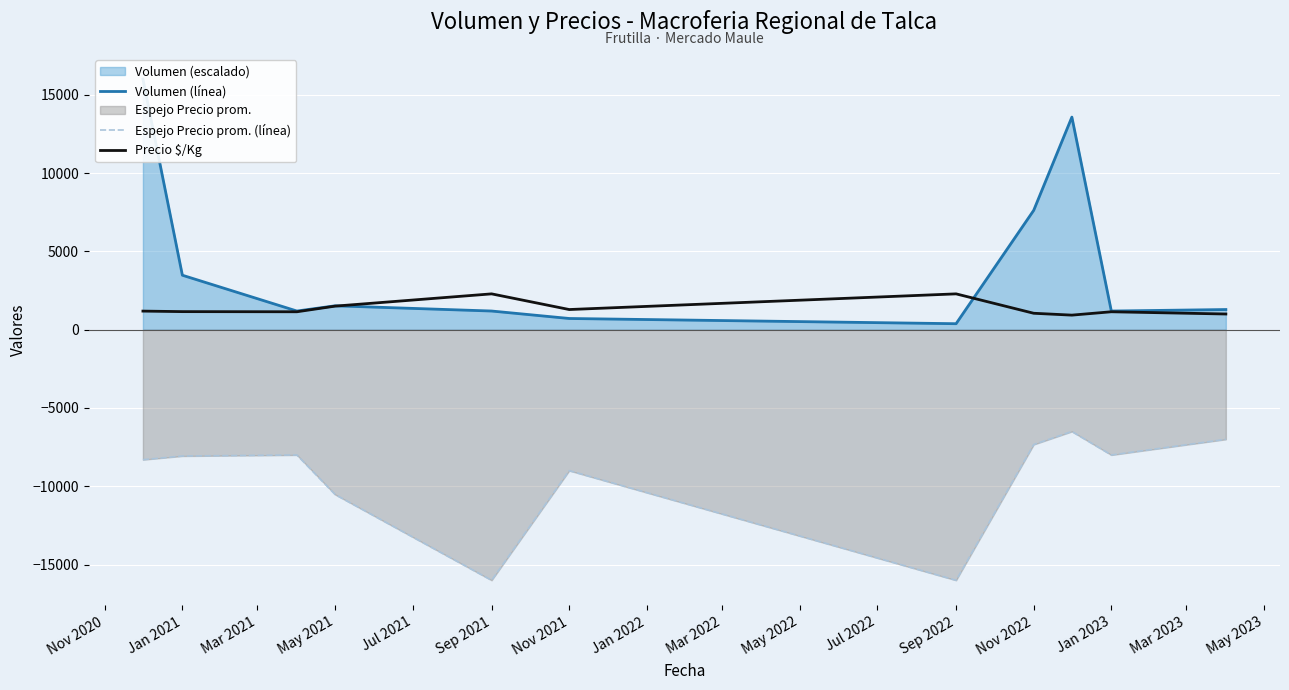

Which series has the largest total across all categories?

Volumen (línea)